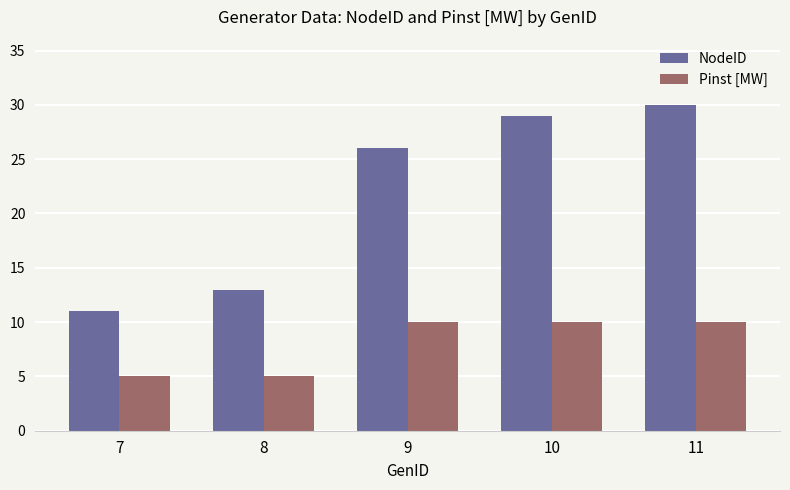

What is the spread (max minus min) of values at 7?

6